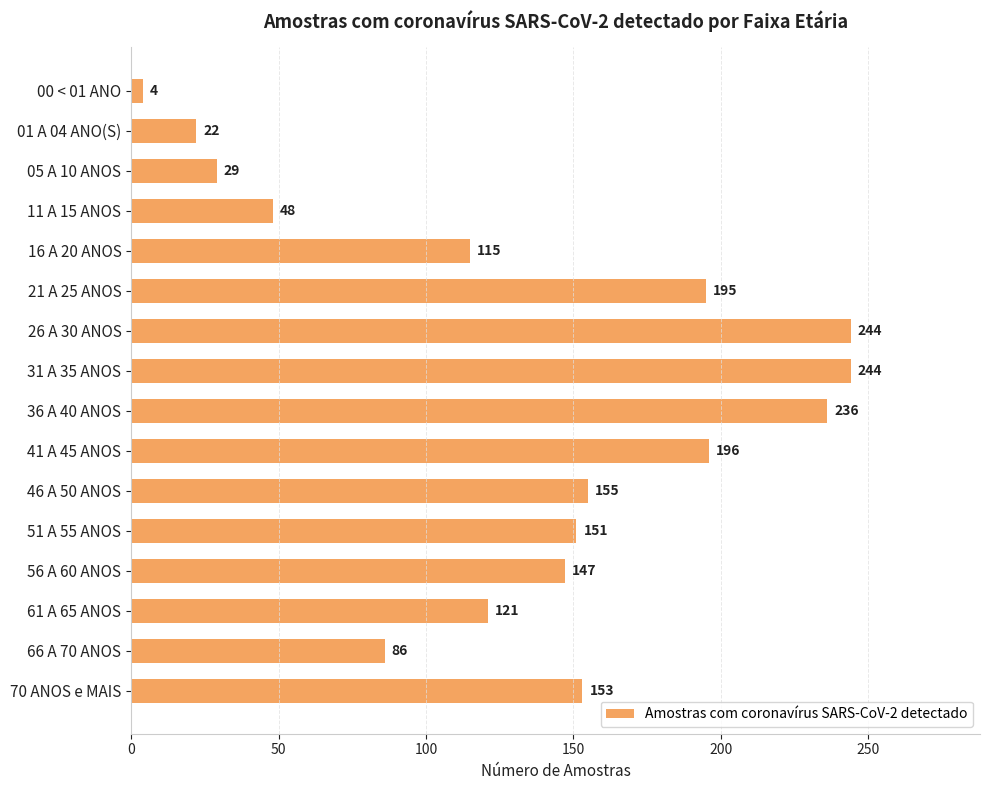

What is the difference between the maximum and second lowest values?

222